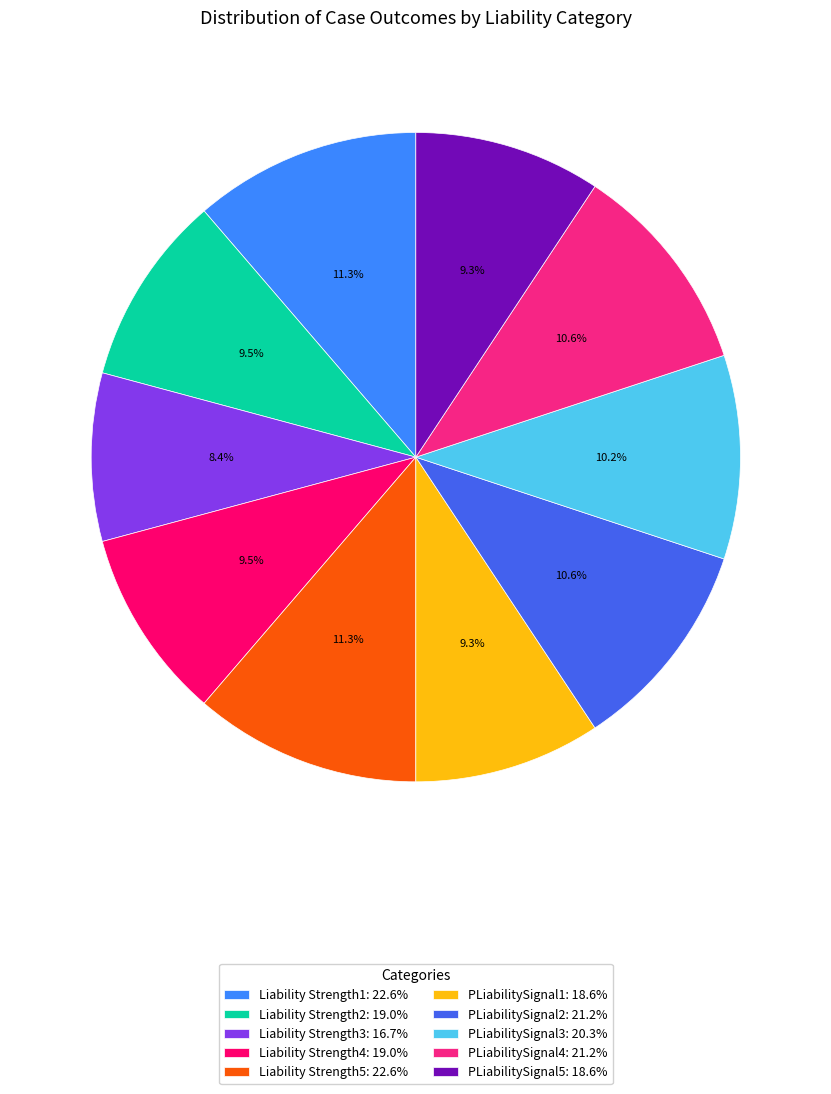

The Liability Strength1 slice represents 11% of the pie. True or false?

True